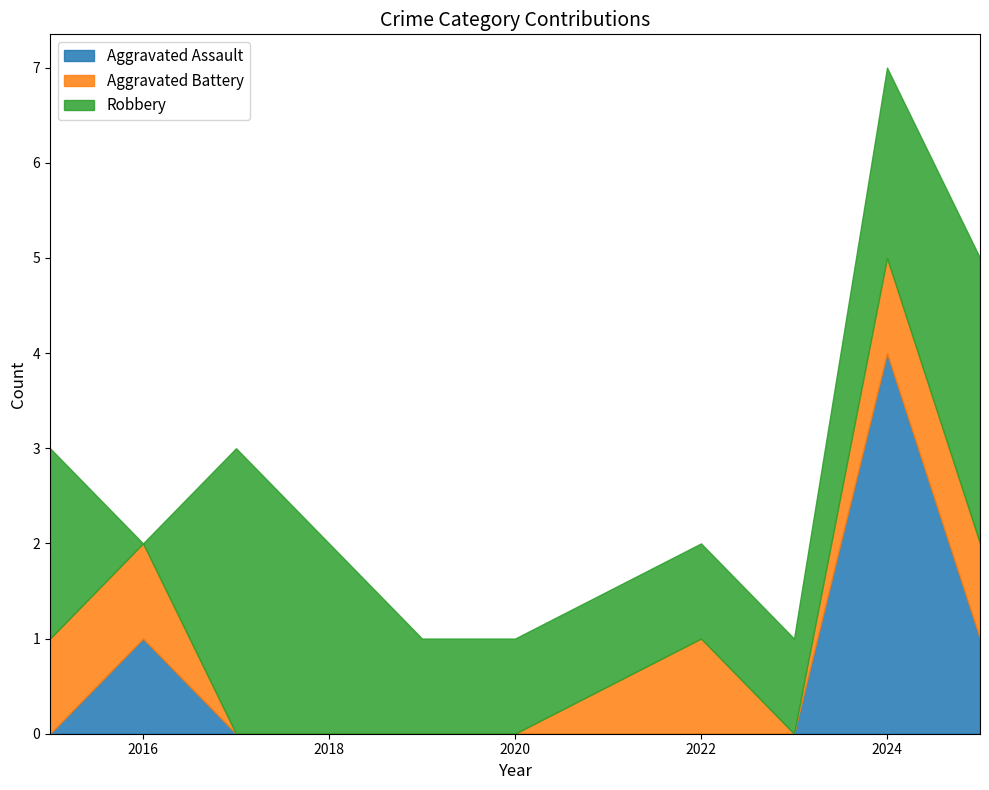

Which category has the highest value across all series?

2024